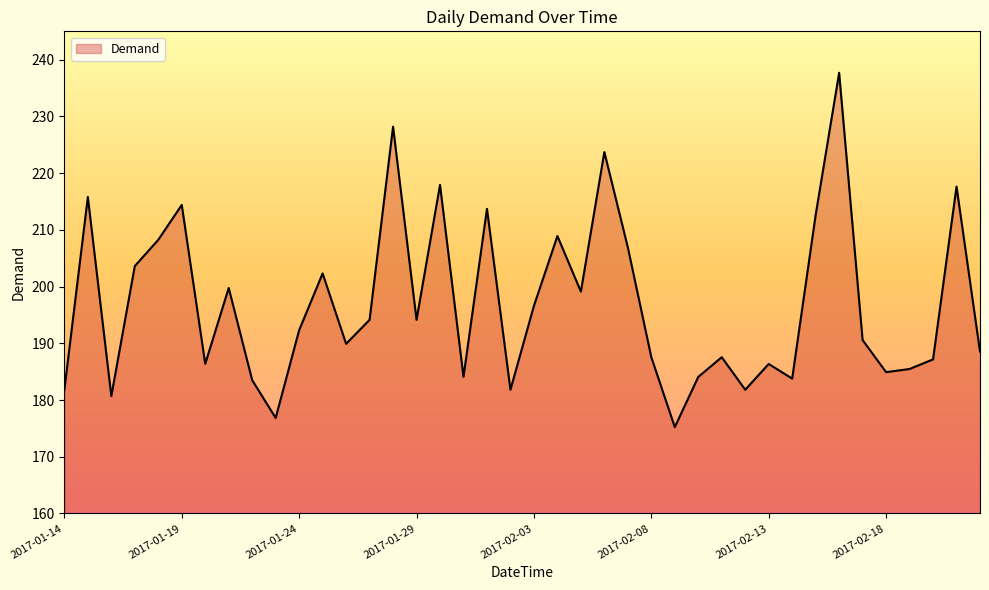

What is the difference between the maximum and minimum values?

62.5